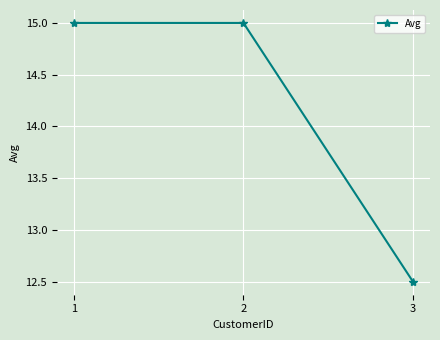

The value at 3 is 20.5. True or false?

False